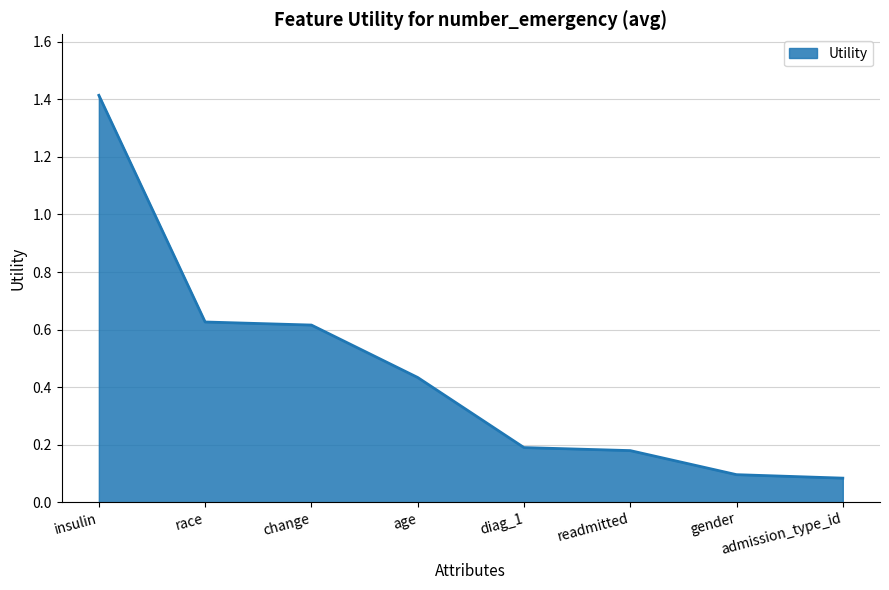

What position from the right is admission_type_id?

1